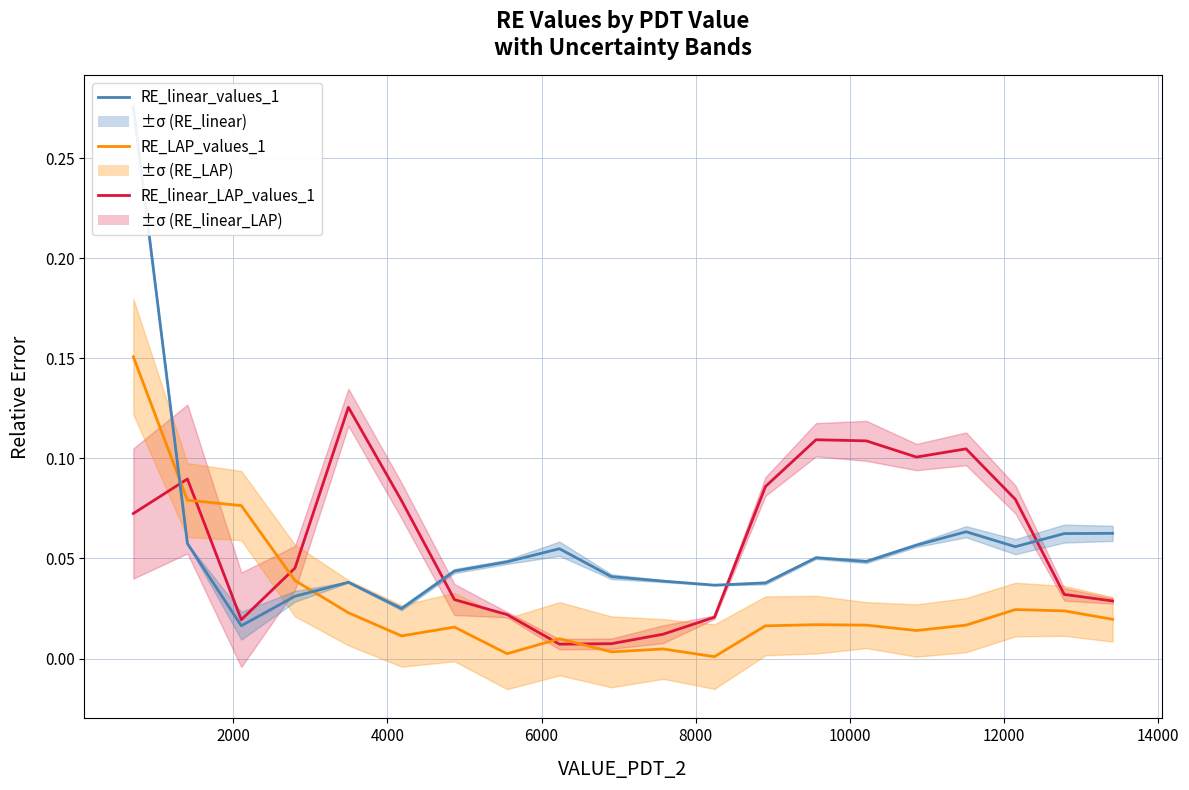

True or false: RE_linear_LAP_values_1 has more than 0 interior local peaks.

True